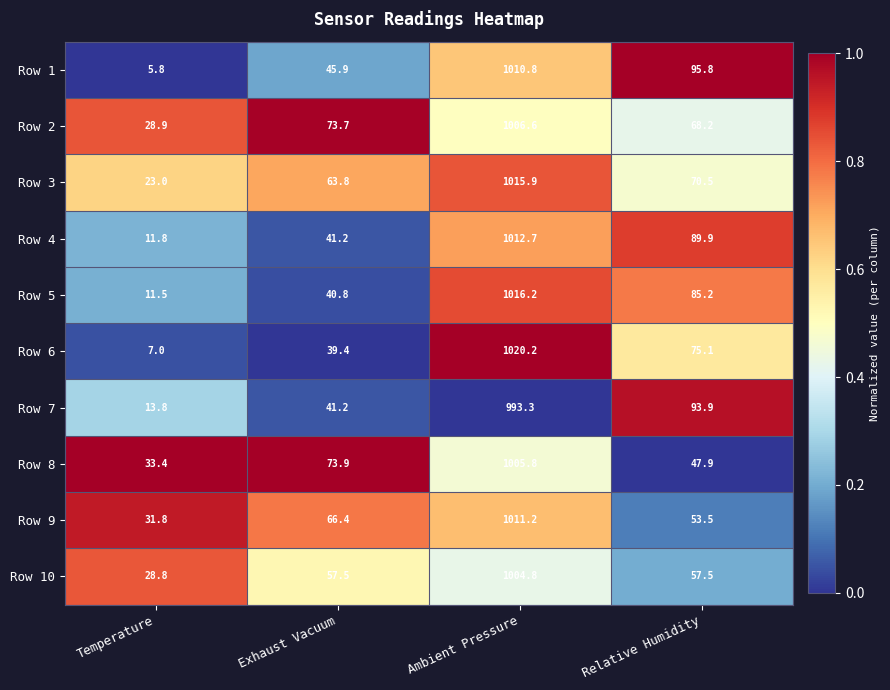

What is the sum of the Row 3 values at Relative Humidity and Exhaust Vacuum?

134.3